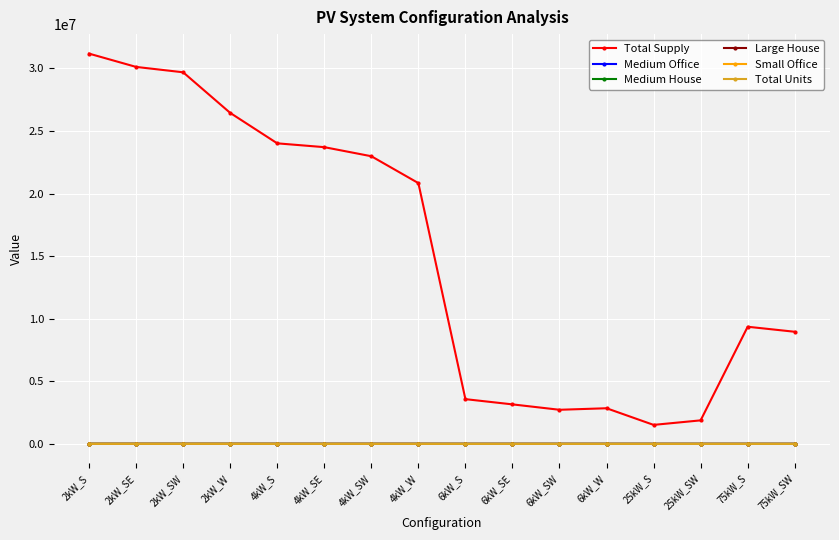

How many lines are shown in the chart?

6